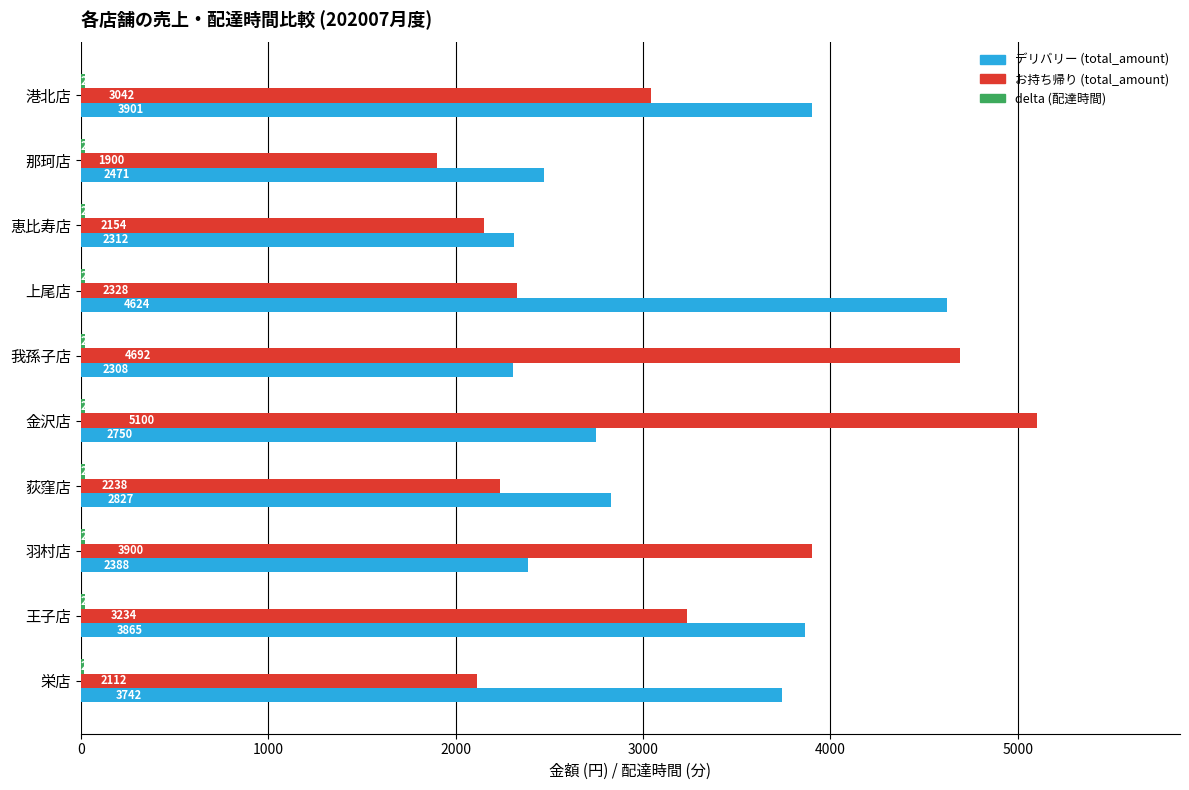

The value of お持ち帰り (total_amount) at 王子店 is 5539.3. True or false?

False